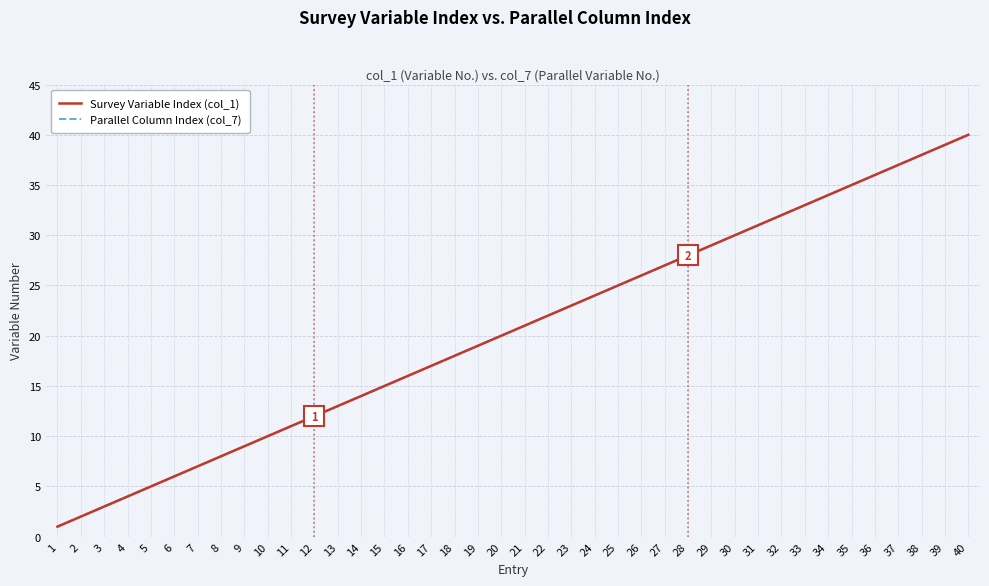

True or false: Survey Variable Index (col_1) and Parallel Column Index (col_7) cross at least once.

False